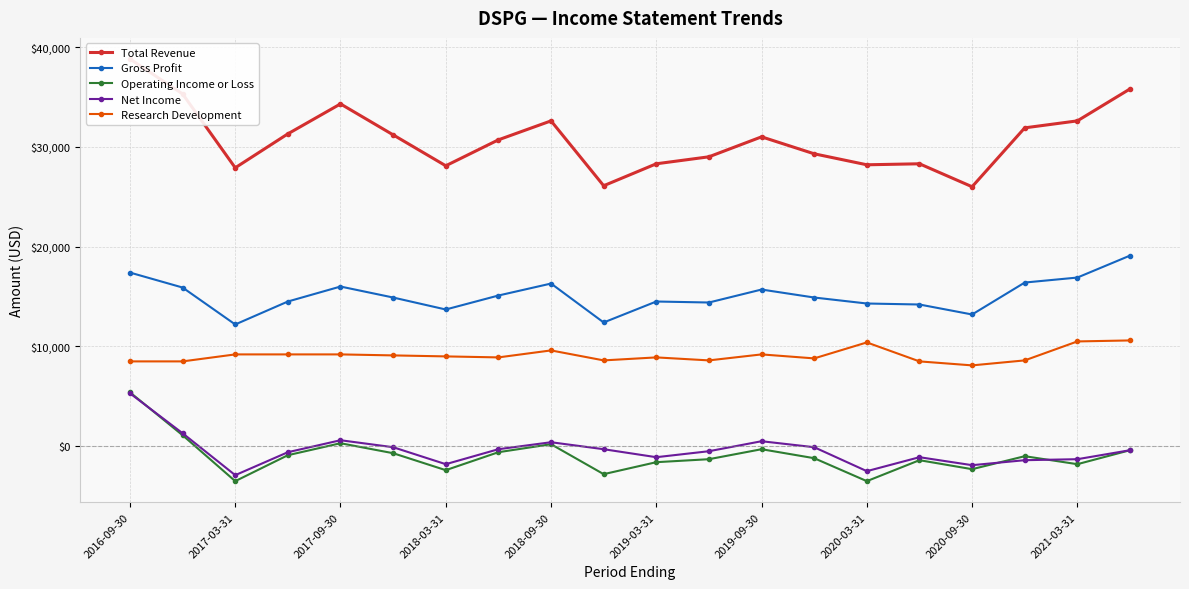

What position from the right is 13?

7